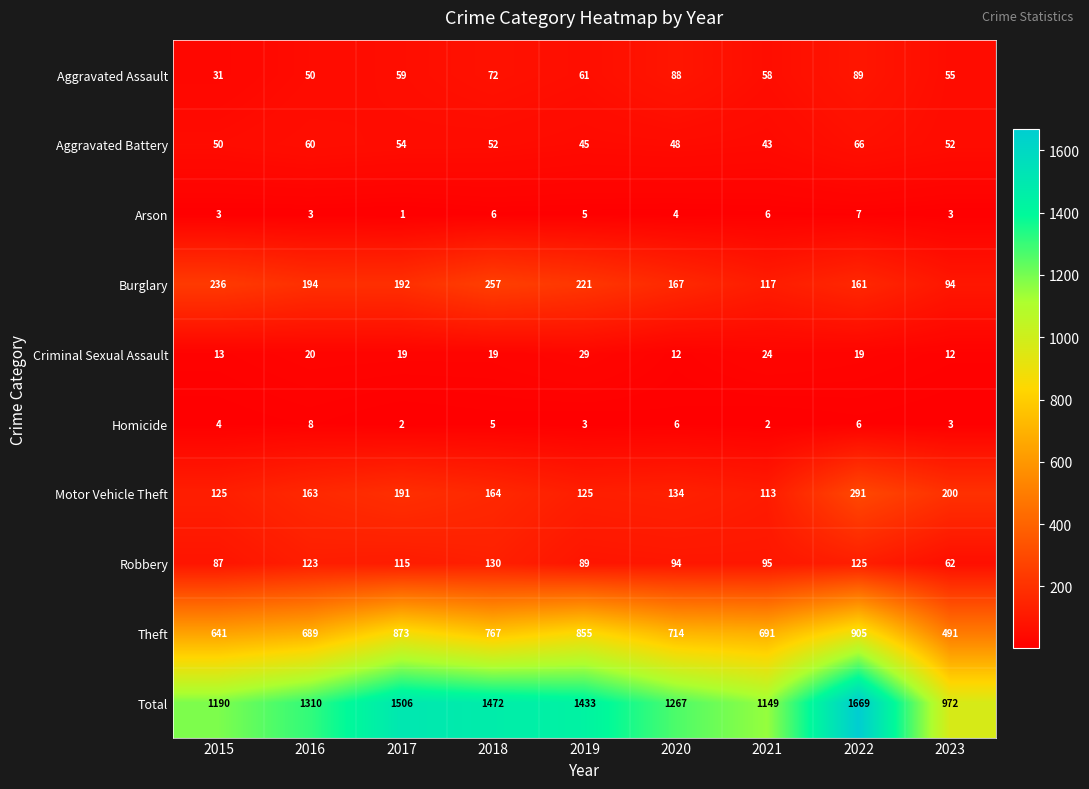

What is the maximum value for Total?

1669